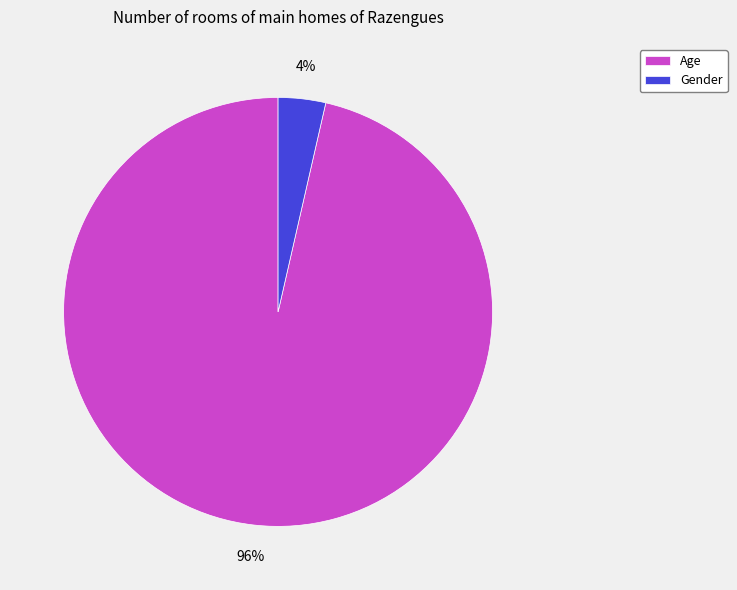

Count the number of slices in the pie.

2